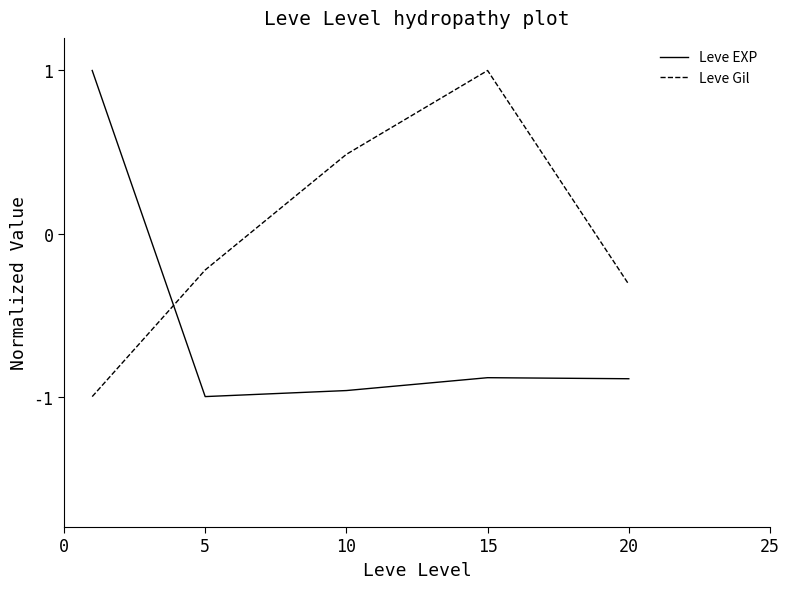

Does the chart display data point markers on the line(s)?

No